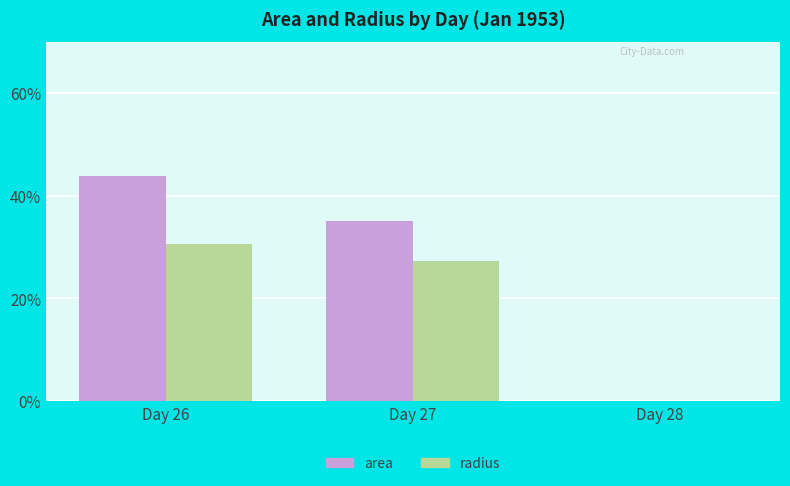

Where does the radius series first go above 27?

Day 26